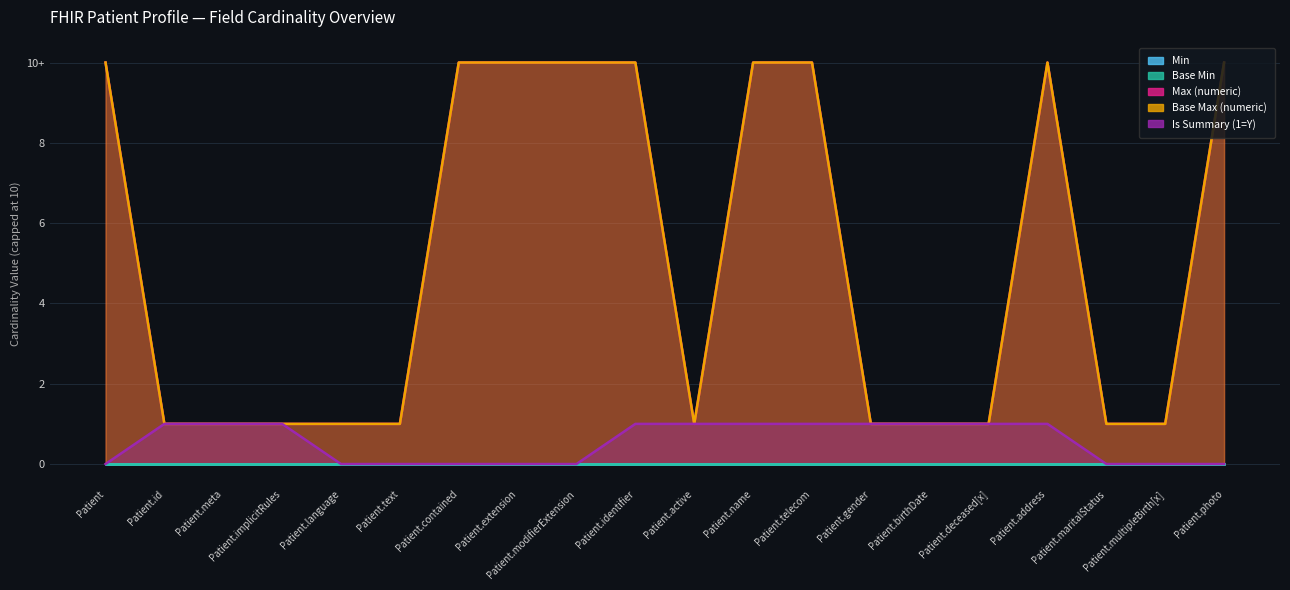

Does the chart display data point markers on the line(s)?

No